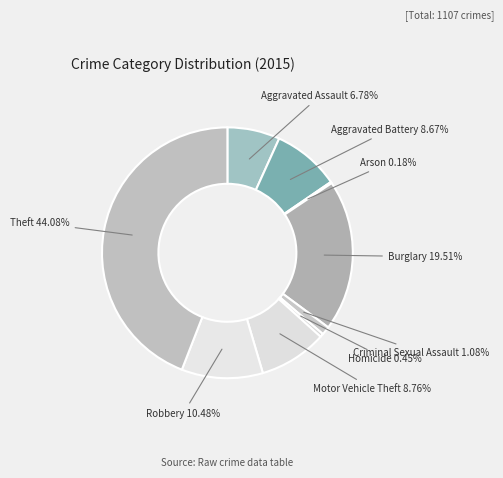

Between Aggravated Assault and Motor Vehicle Theft, which is larger?

Motor Vehicle Theft